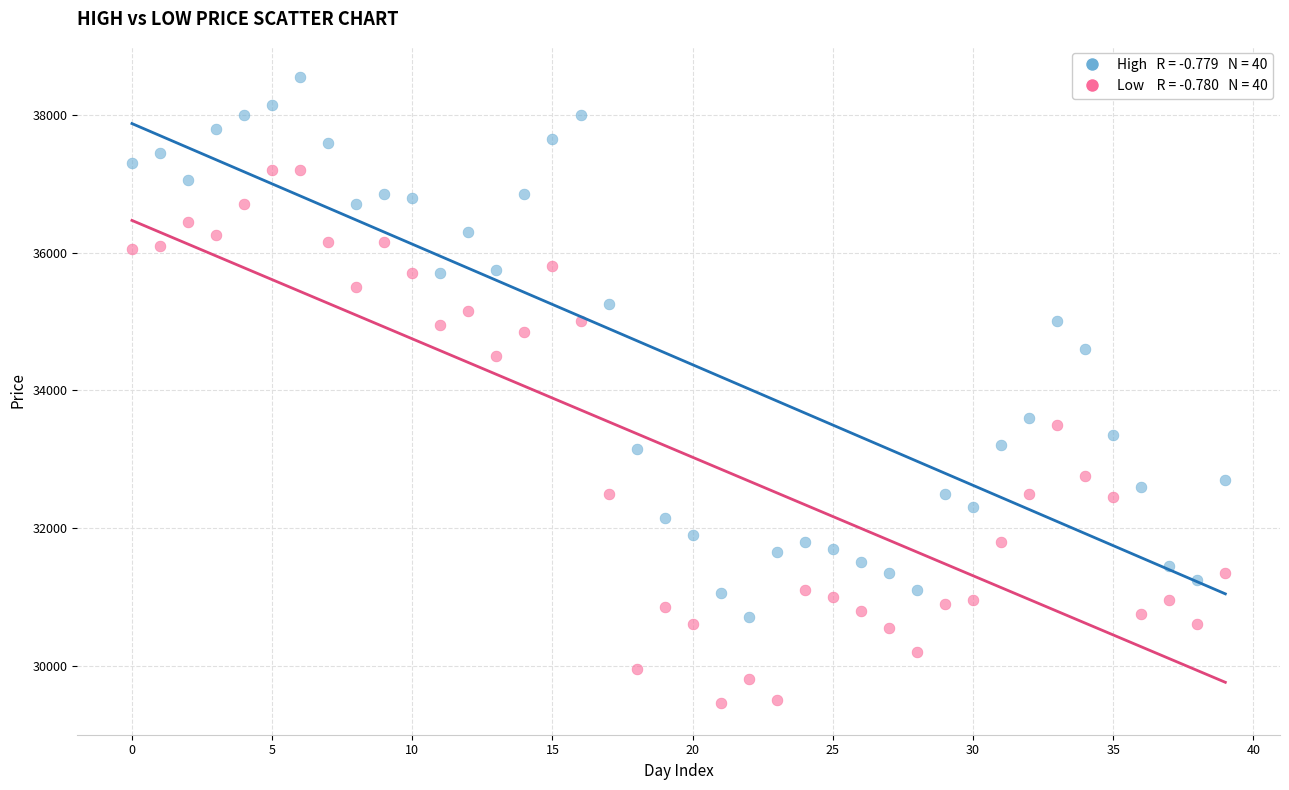

Across all data points, what is the range of Y values (max minus min)?

9100